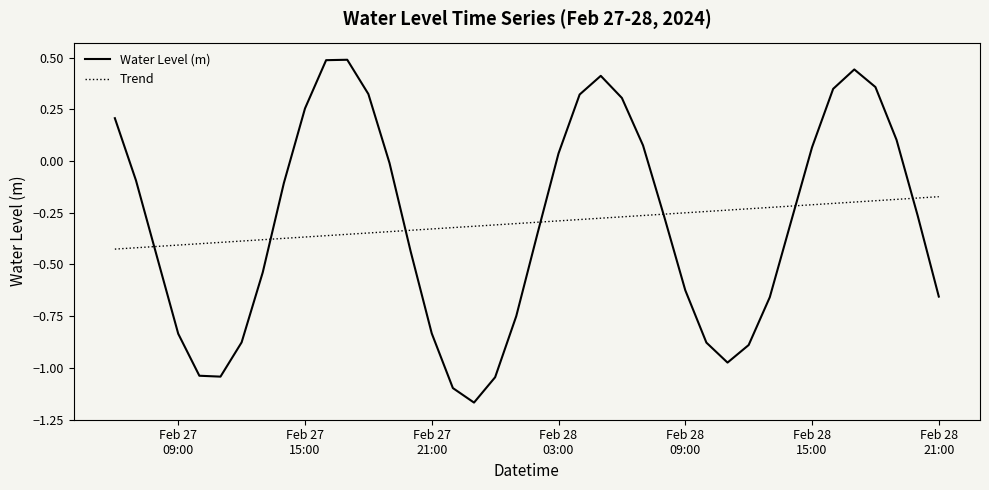

Which series has the widest spread of values?

Water Level (m)